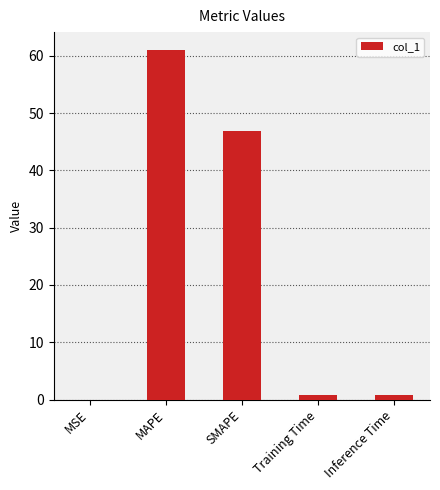

True or false: the data shows 20.8 at MAPE.

False